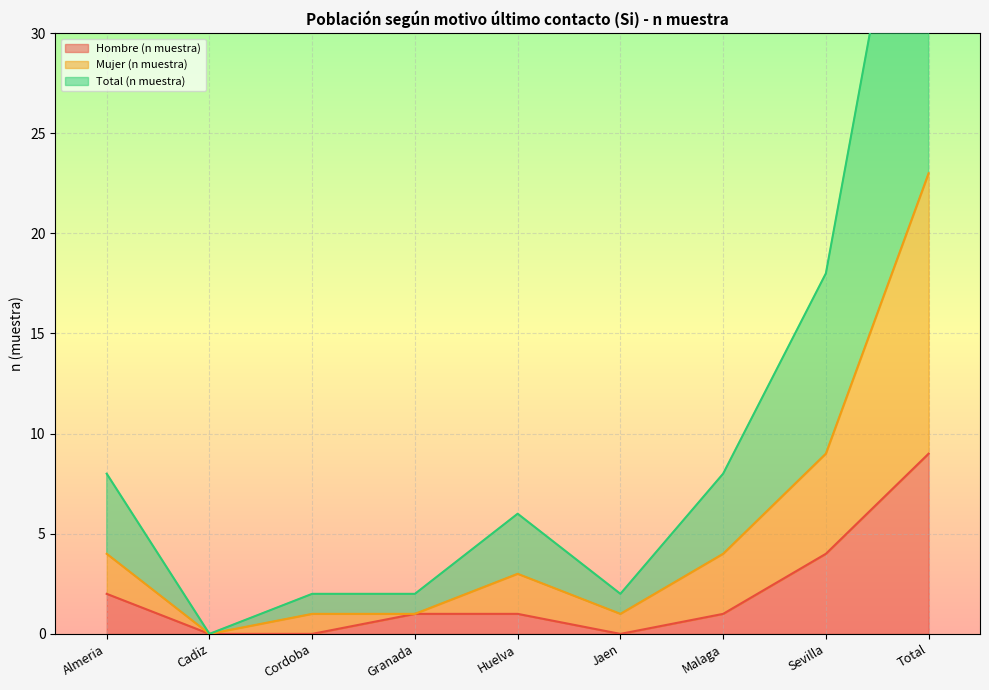

How many series are shown in this chart?

3